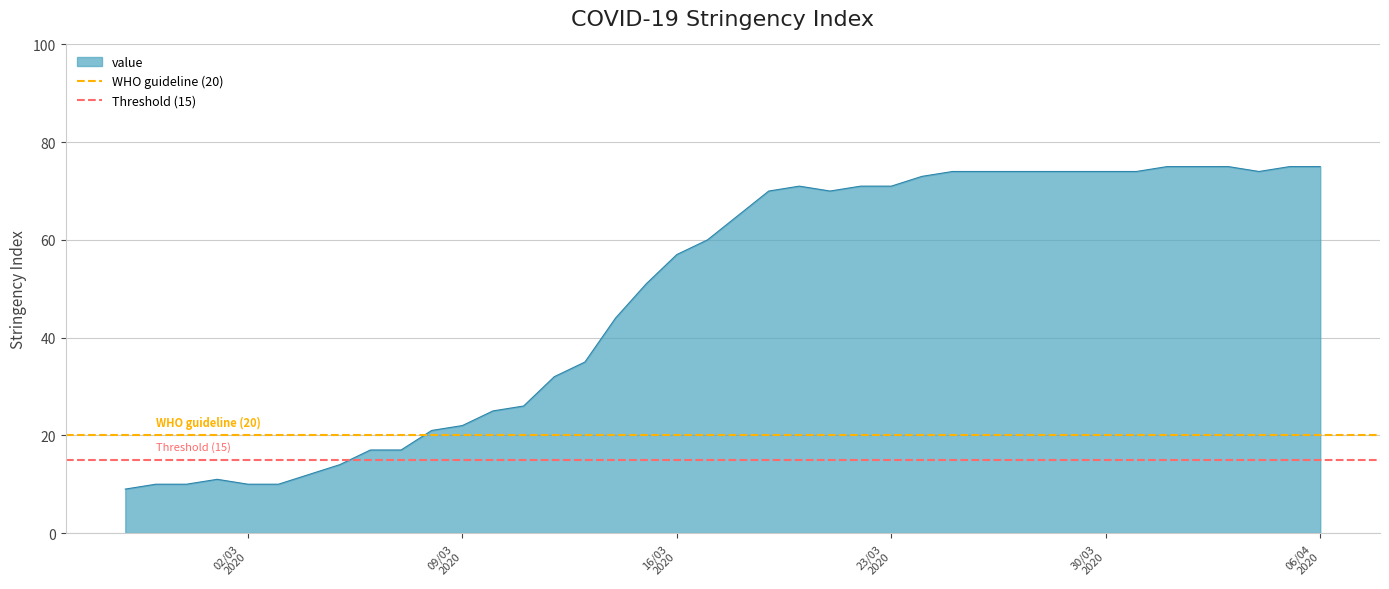

What is the lowest value of the value series?

9